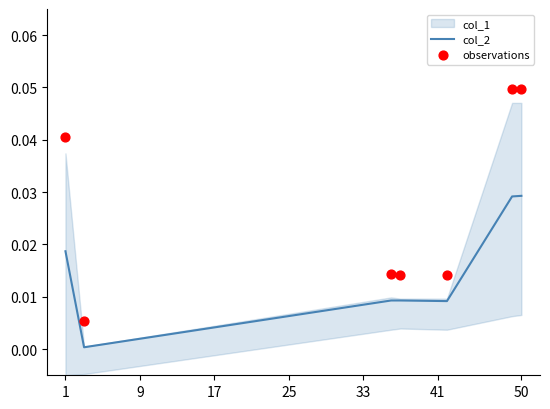

Which series contains the highest Y value?

observations